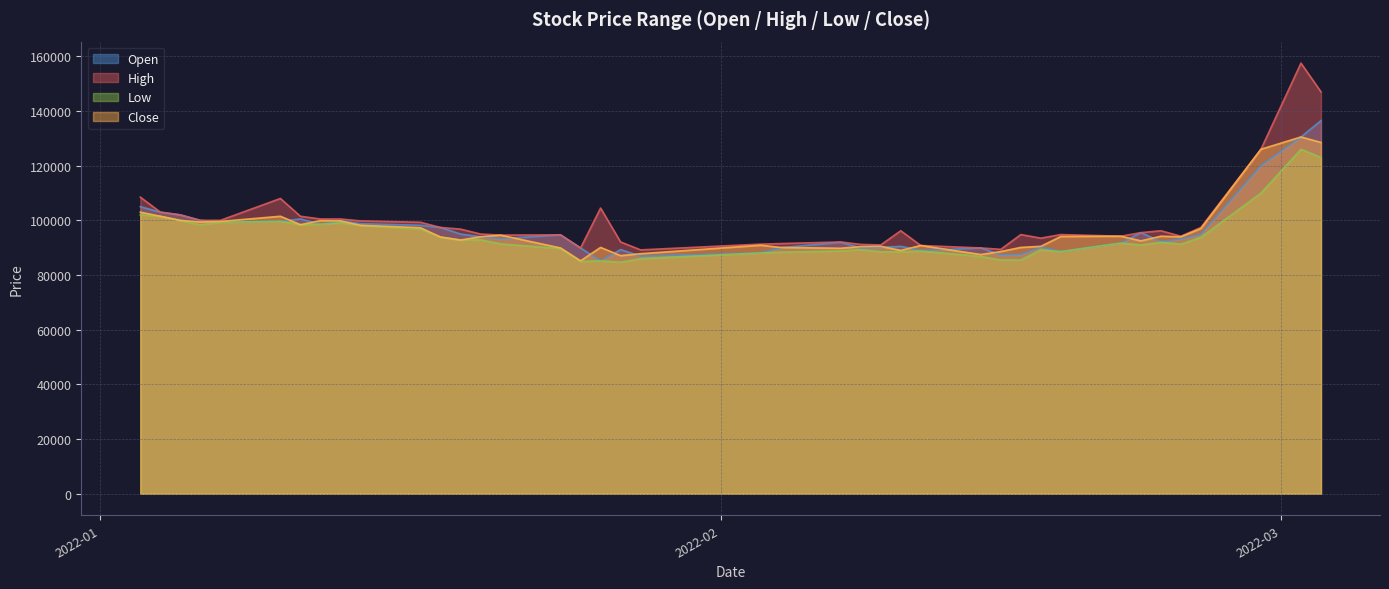

Does the chart display data point markers on the line(s)?

No